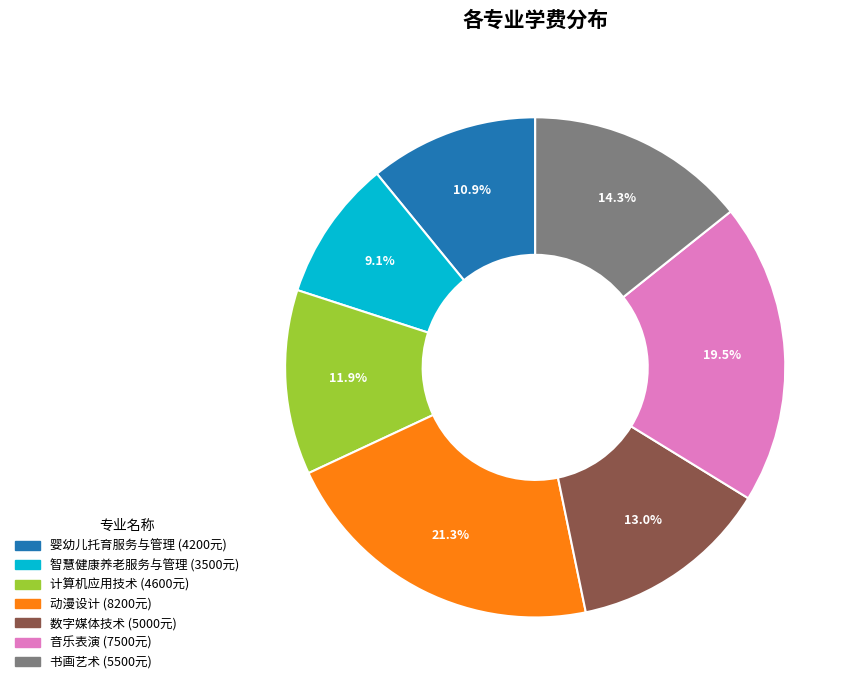

Is there any slice that represents more than half of the pie?

No